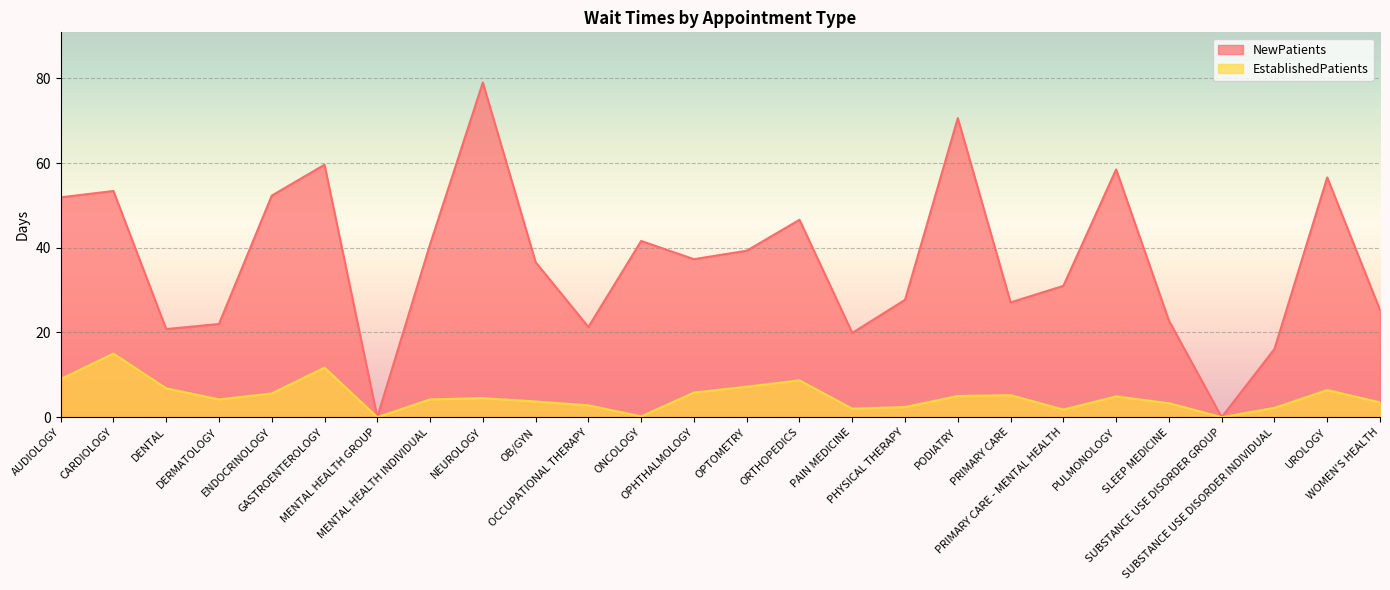

What is the difference between the highest and lowest values at PAIN MEDICINE?

17.9